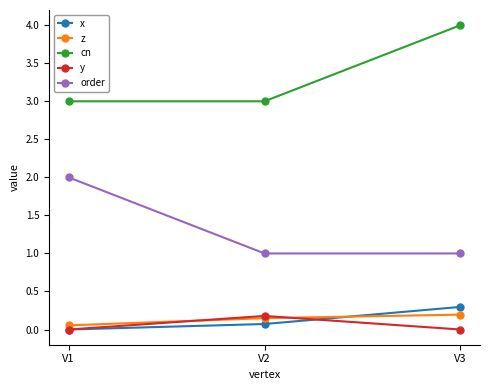

Is it true that y equals 0.0 at V1?

True